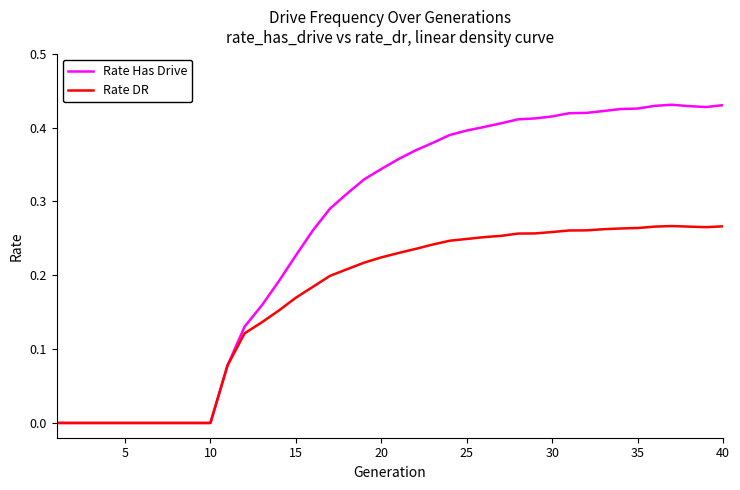

Which series has the largest total across all categories?

Rate Has Drive